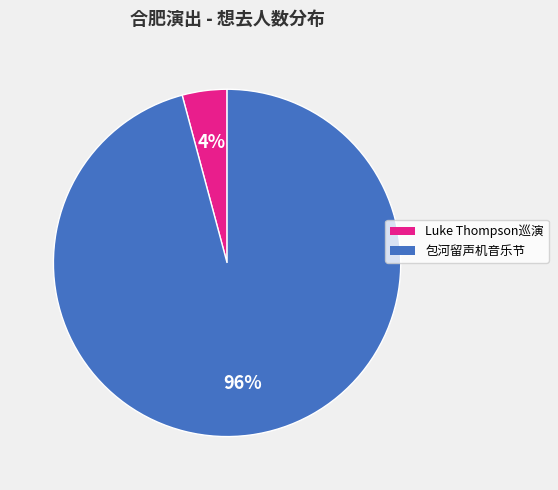

True or false: Luke Thompson巡演 accounts for 4% of the total.

True